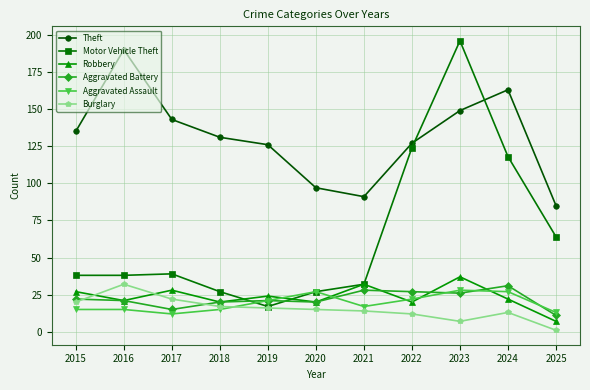

Which category has the highest value in the Burglary series?

2016